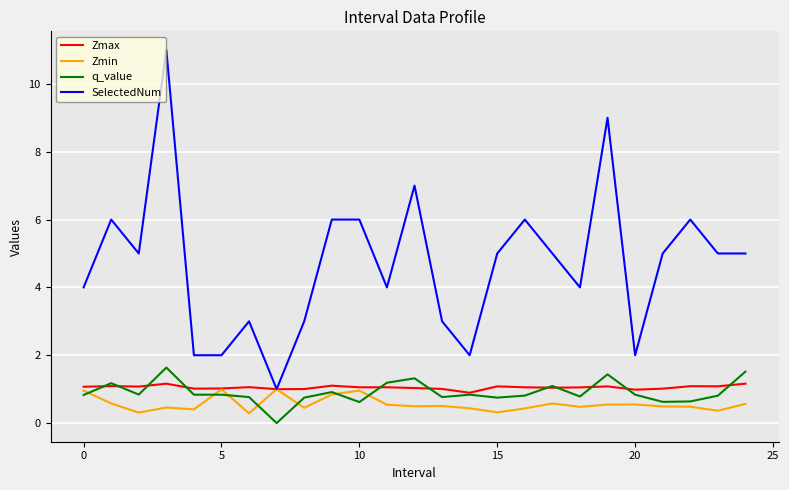

Which series has the largest total across all categories?

SelectedNum